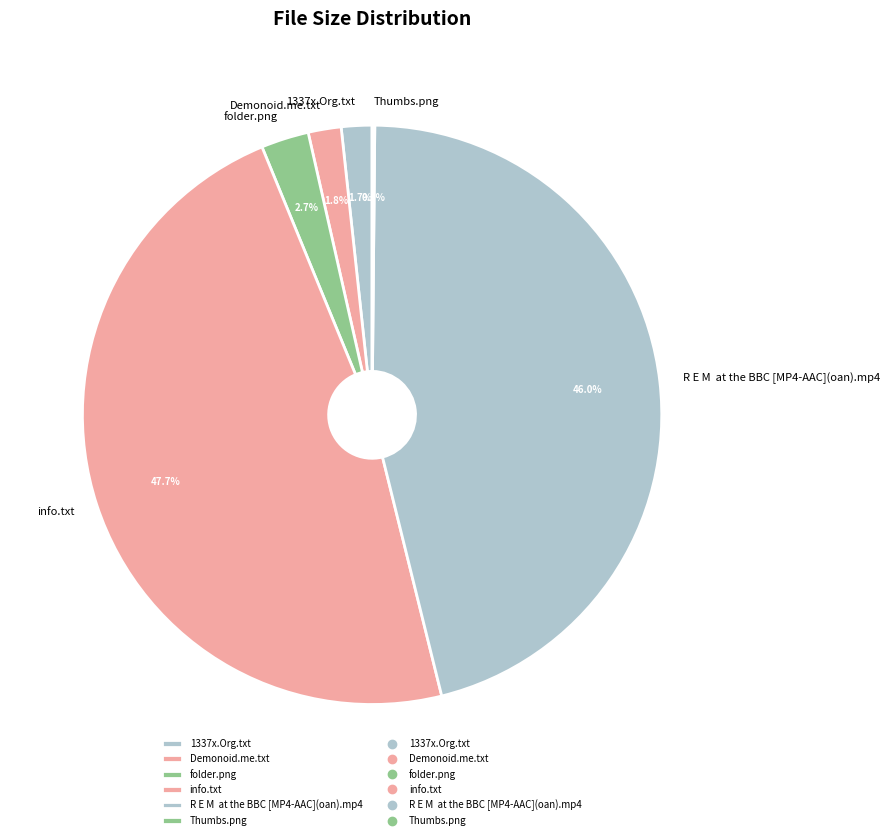

What percentage do 1337x.Org.txt and R E M at the BBC [MP4-AAC](oan).mp4 together represent?

47.7%